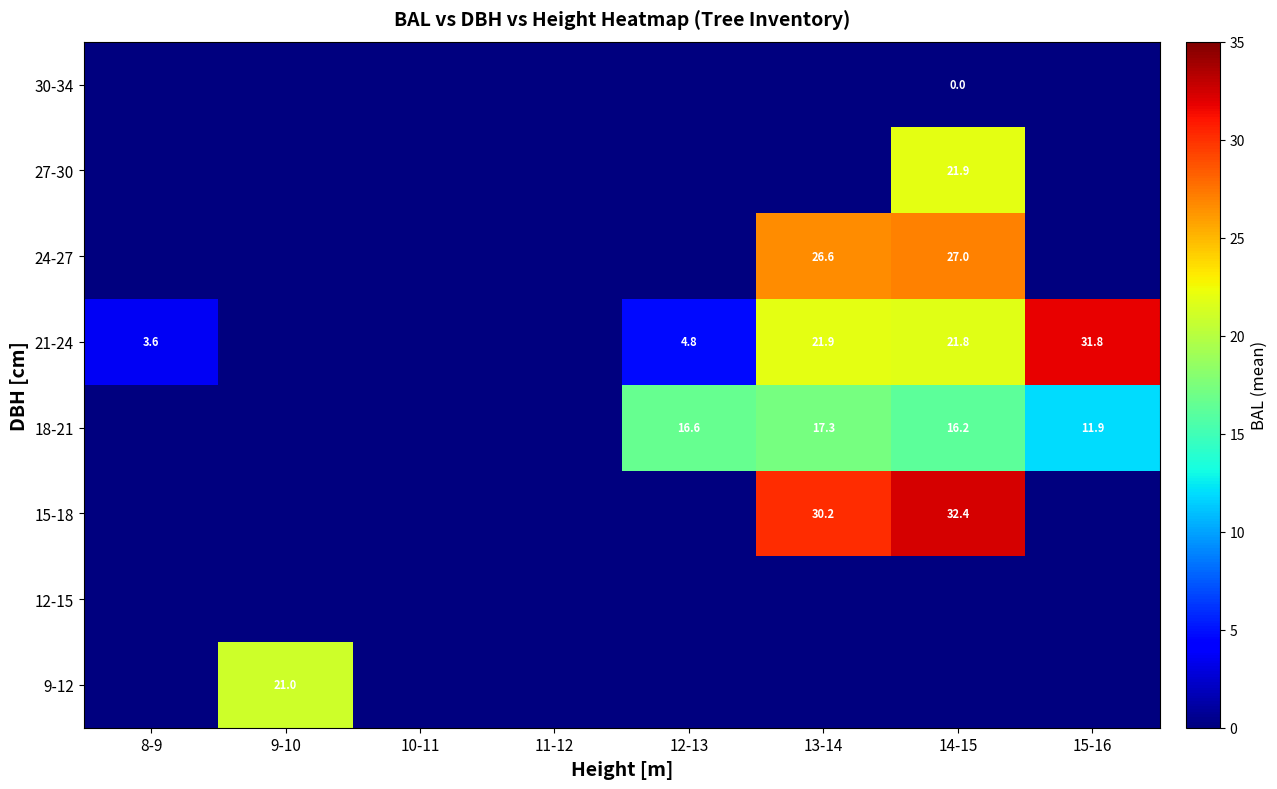

True or false: 18-21 has a value of 16.6 at 12-13.

True